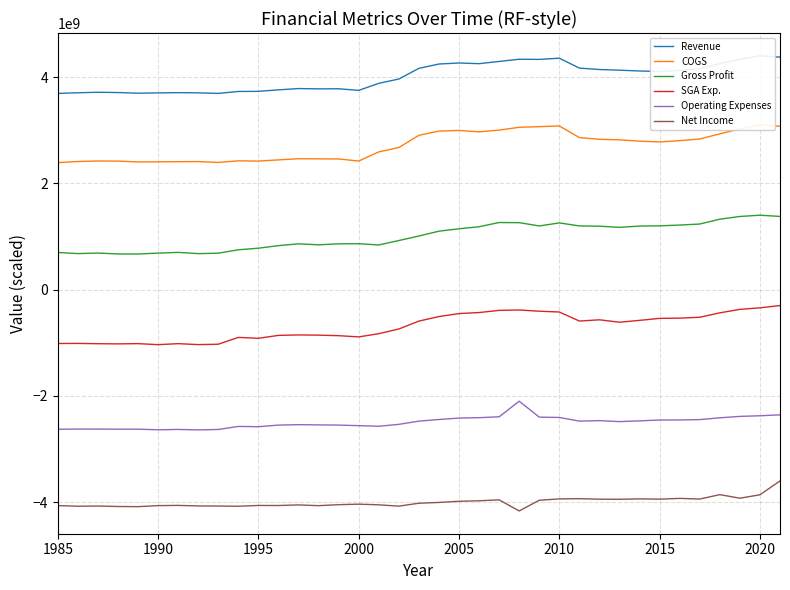

True or false: Revenue and Net Income intersect in this chart.

False